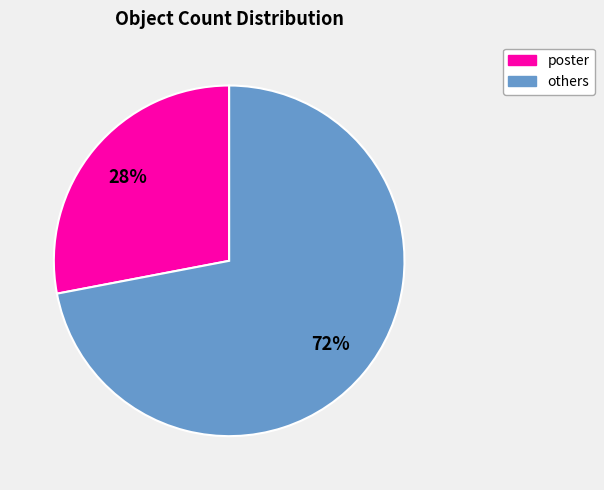

Rank the categories by value from highest to lowest.

others, poster